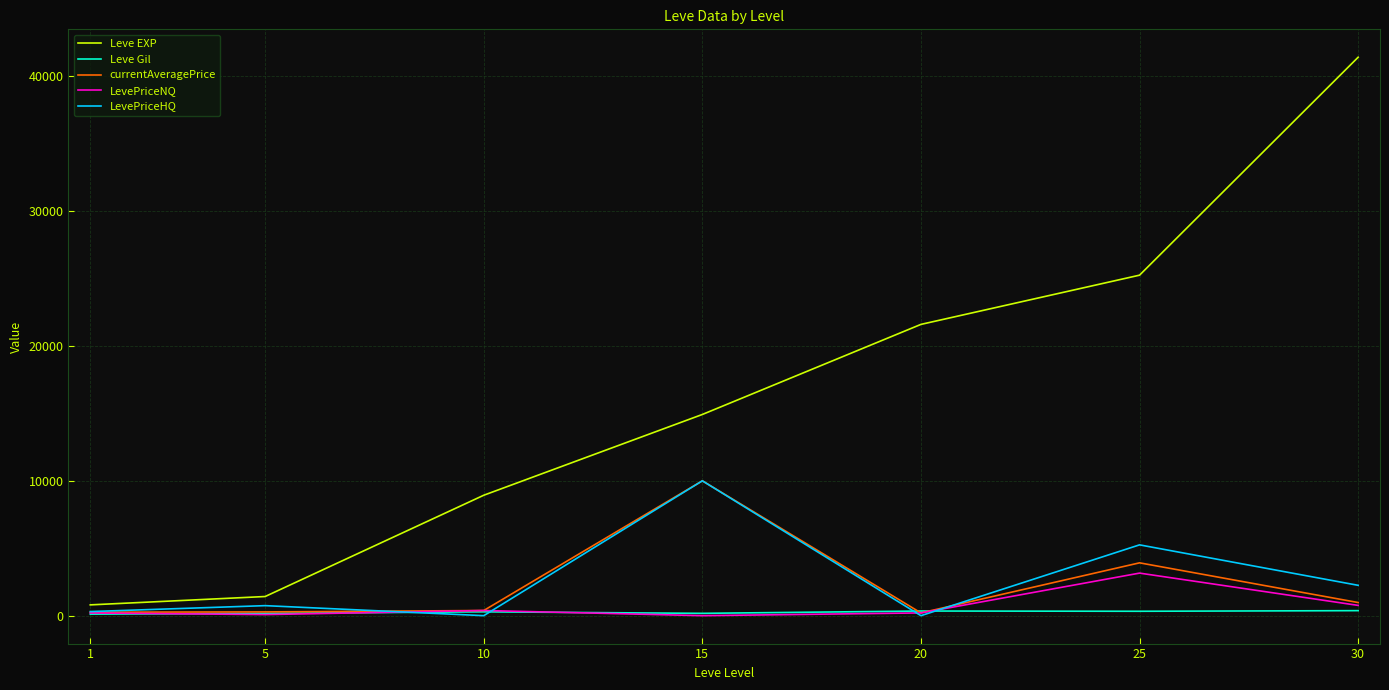

At which category is the sum across all series the highest?

30